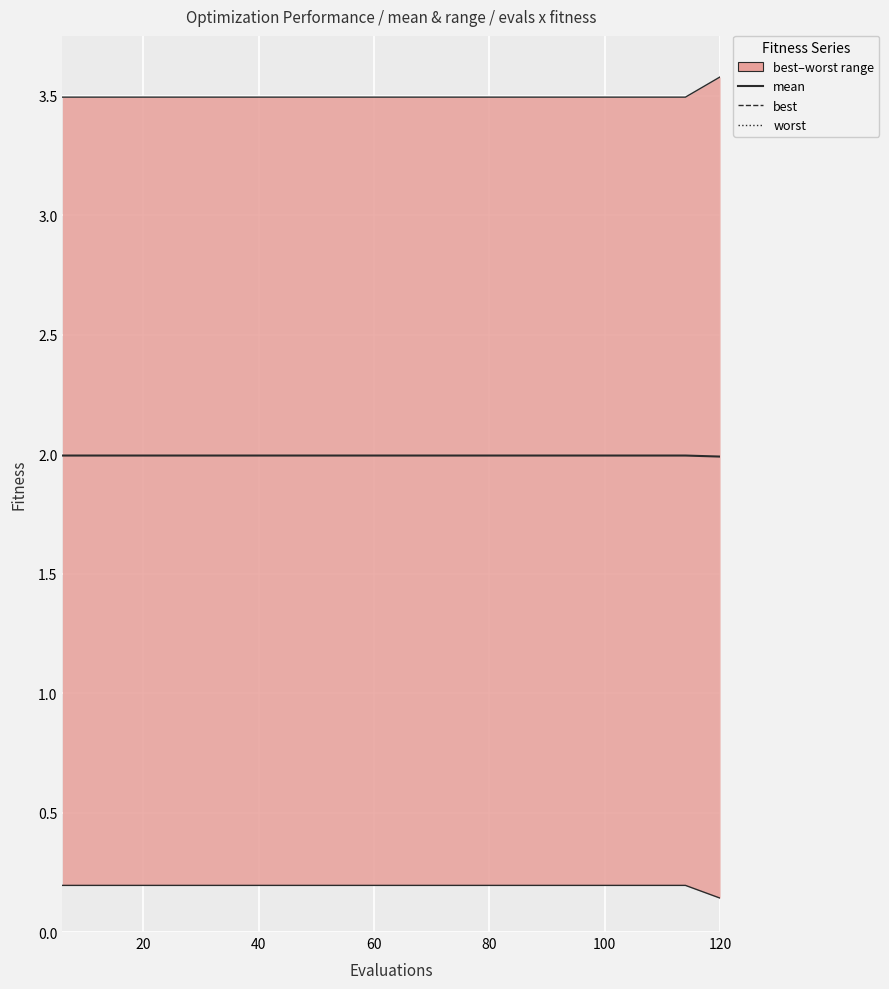

How many lines are shown in the chart?

3